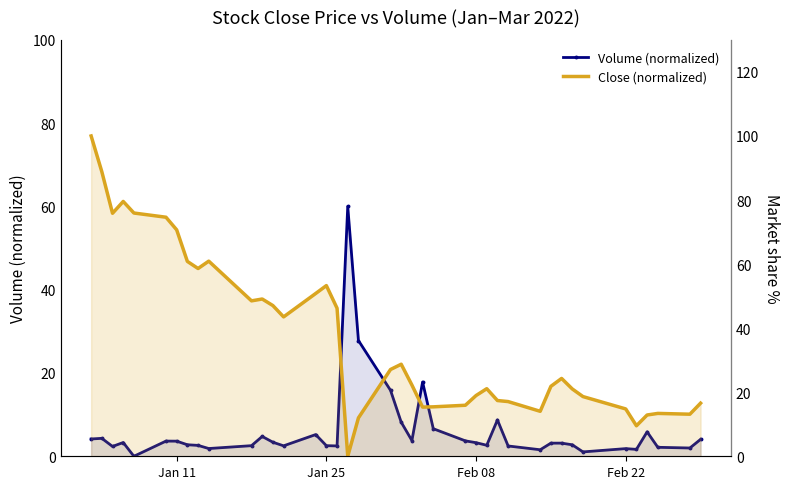

What is the maximum value for Close (normalized)?

100.0